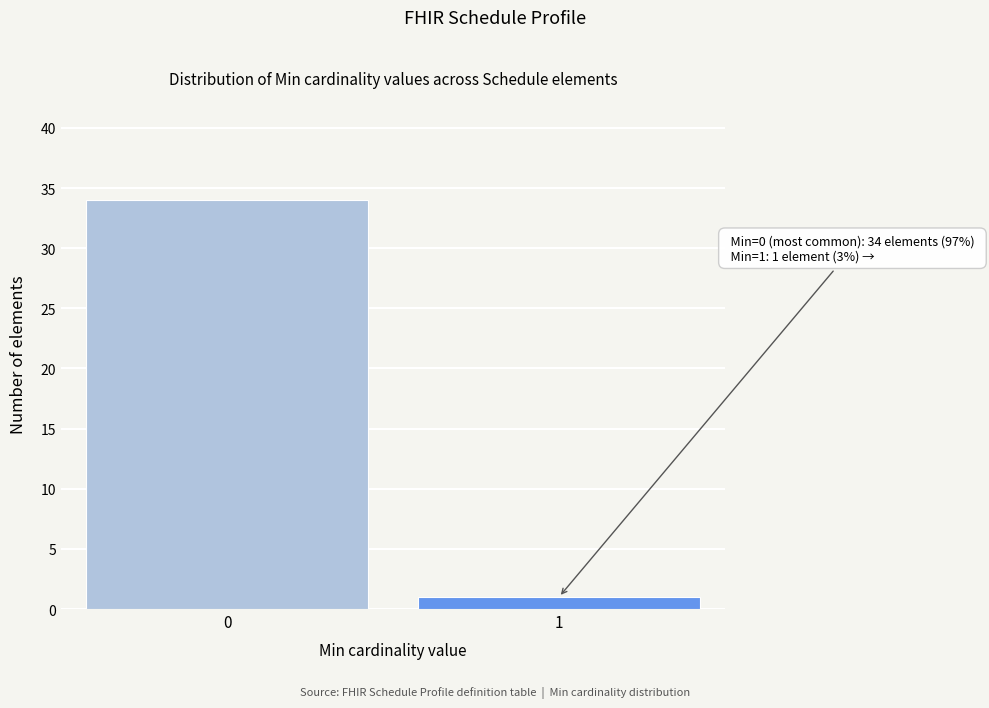

Reading left to right, transcribe all the data shown in this chart.

34	1